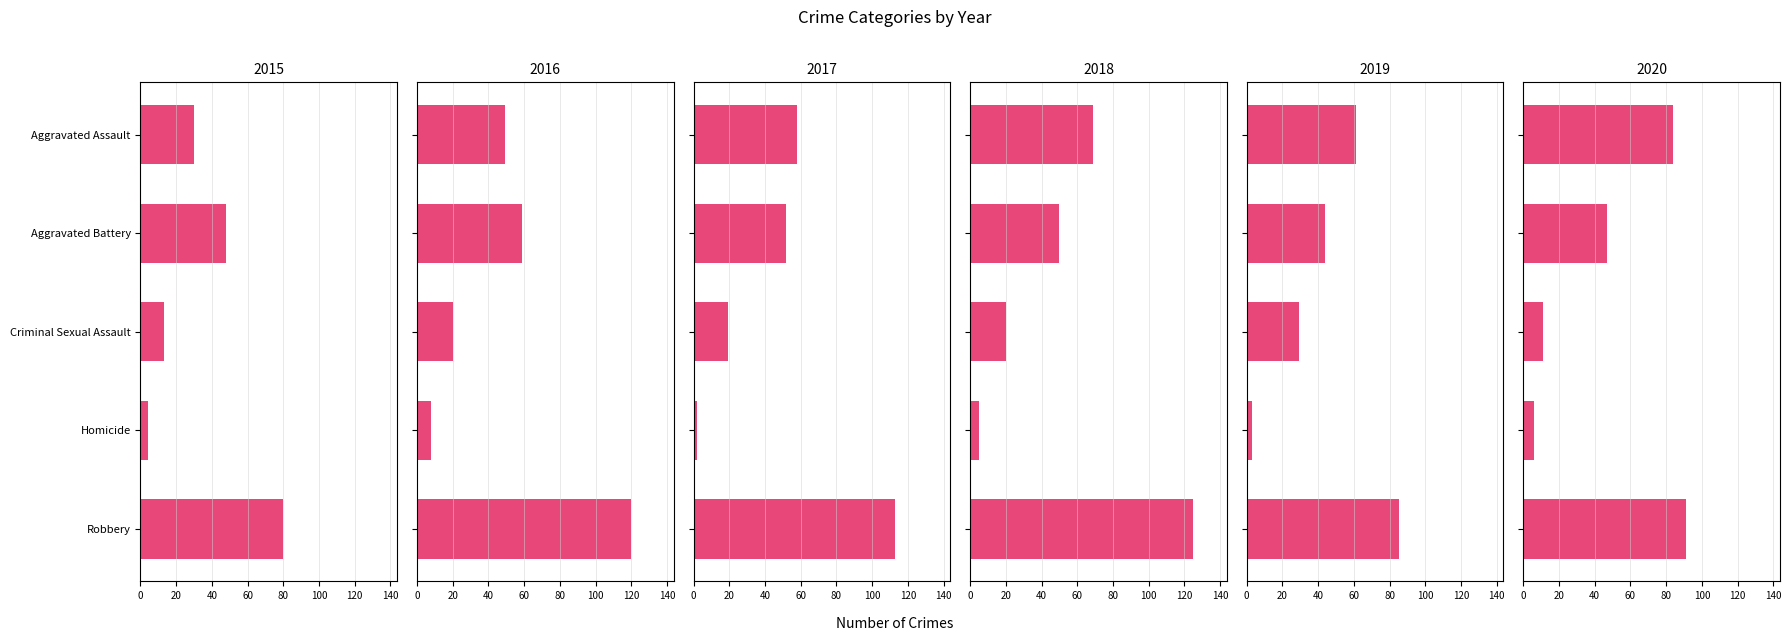

What is the spread (max minus min) of values at Homicide?

6